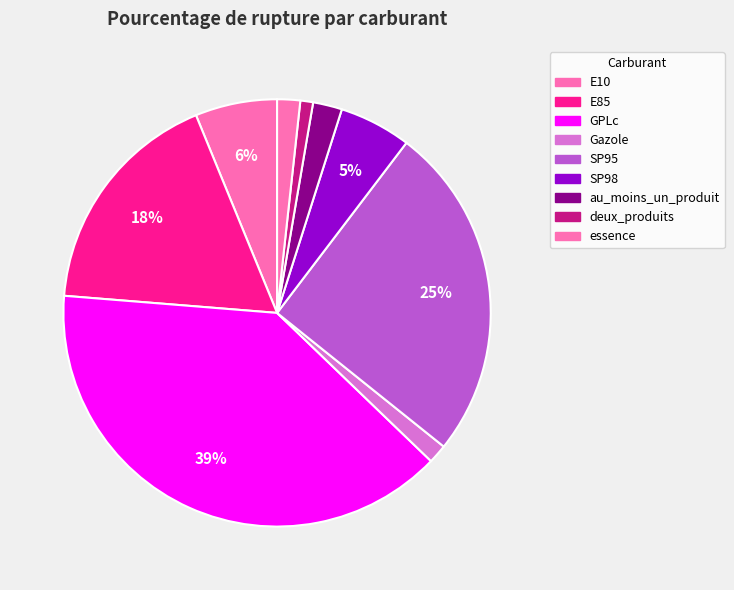

Count the number of slices in the pie.

9